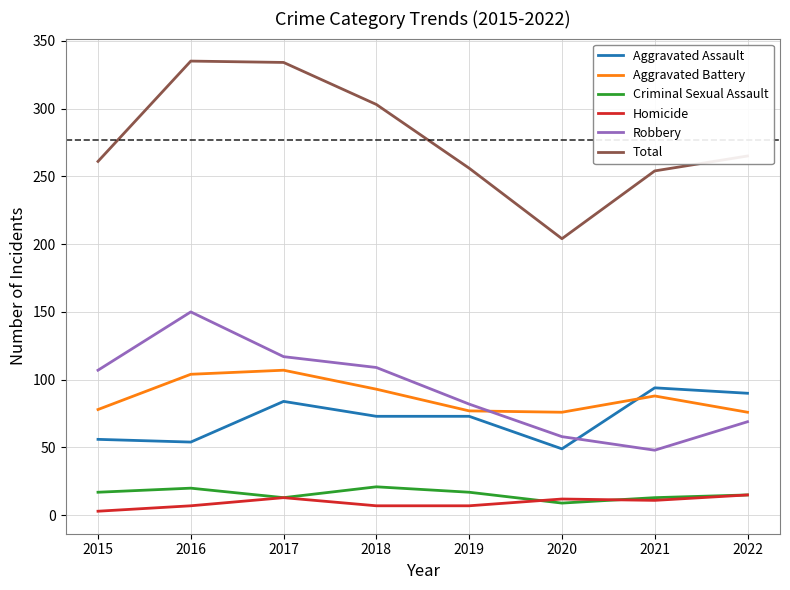

What is the lowest value of the Robbery series?

48